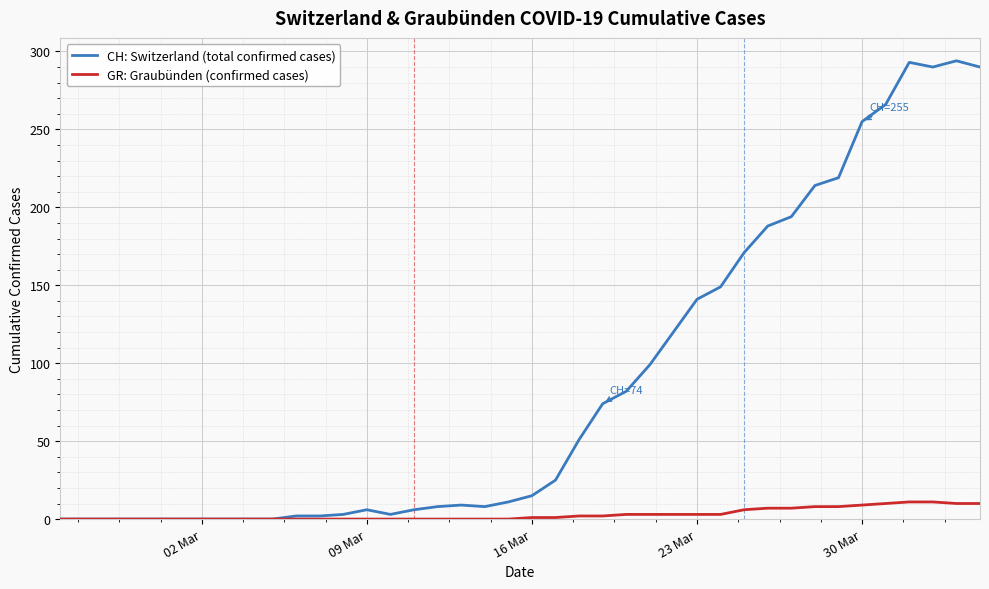

Which series has the widest spread of values?

CH: Switzerland (total confirmed cases)